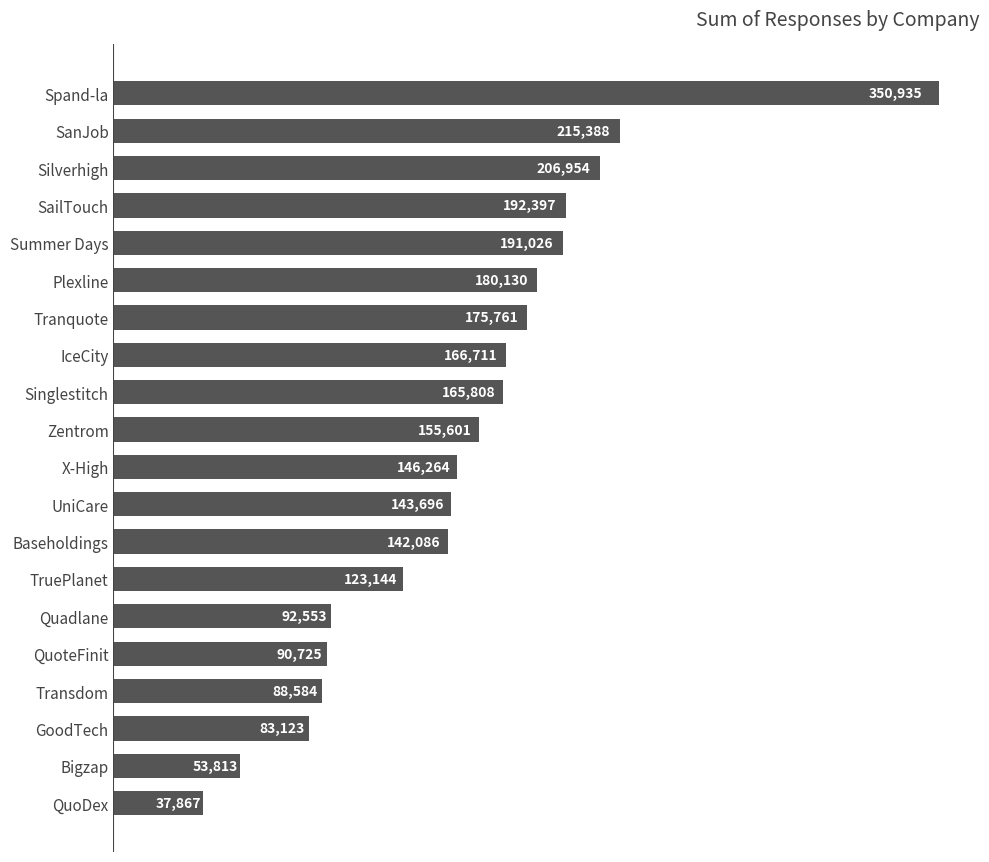

Reading bottom to top, extract all data points from this chart.

QuoDex=37867	Bigzap=53813	GoodTech=83123	Transdom=88584	QuoteFinit=90725	Quadlane=92553	TruePlanet=123144	Baseholdings=142086	UniCare=143696	X-High=146264	Zentrom=155601	Singlestitch=165808	IceCity=166711	Tranquote=175761	Plexline=180130	Summer Days=191026	SailTouch=192397	Silverhigh=206954	SanJob=215388	Spand-la=350935